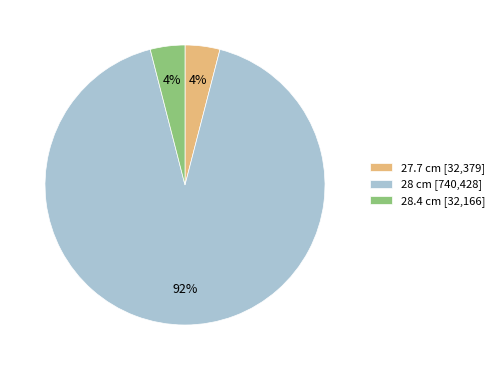

Is 28.4 cm [32,166] the majority of the pie?

No